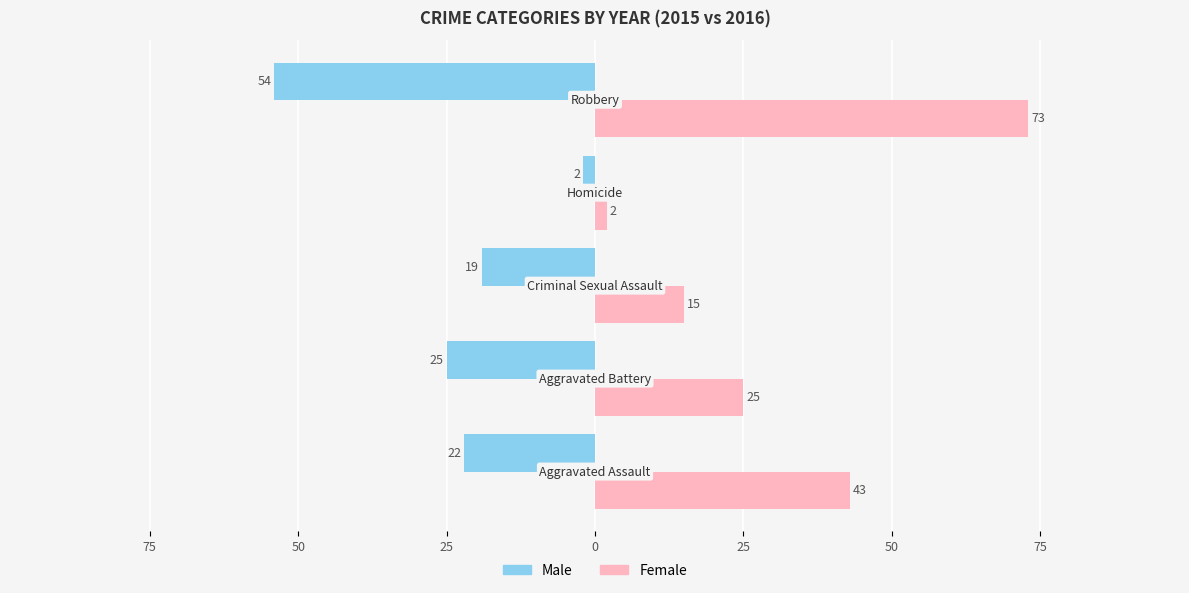

Reading left to right, what are all the values shown in this chart?

Male: -22	-25	-19	-2	-54
Female: 43	25	15	2	73